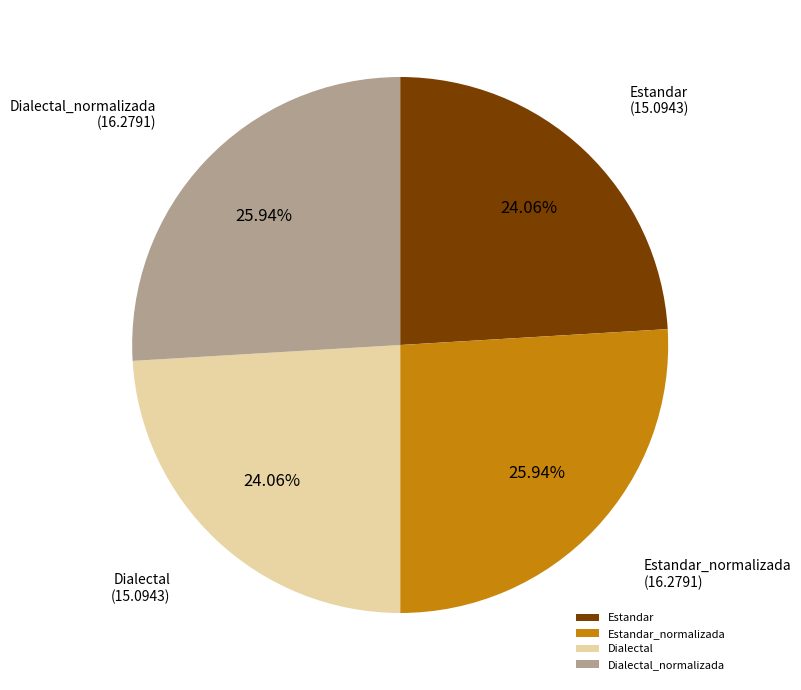

What is the ratio of the value at Estandar_normalizada to the value at Dialectal_normalizada?

1.0